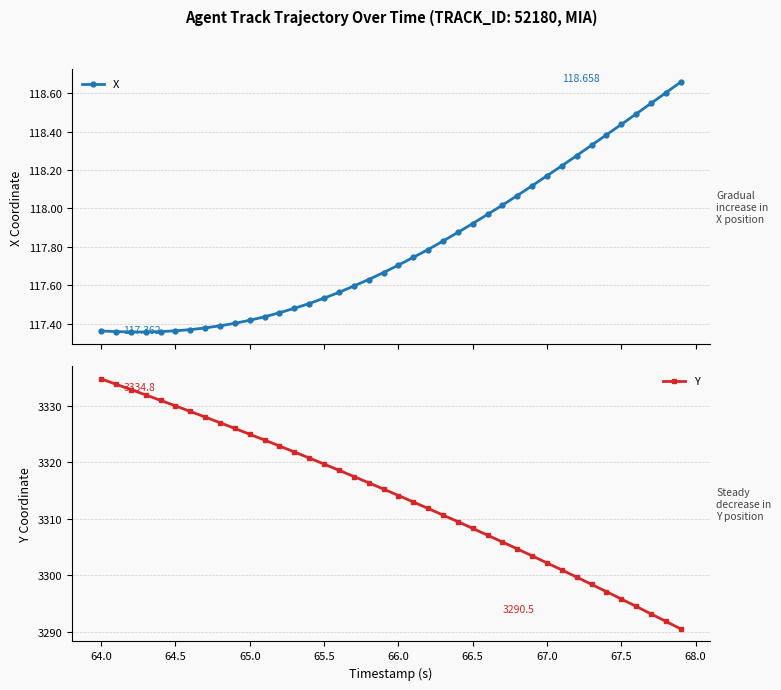

True or false: Y has a value of 3314.1 at 66.0.

True